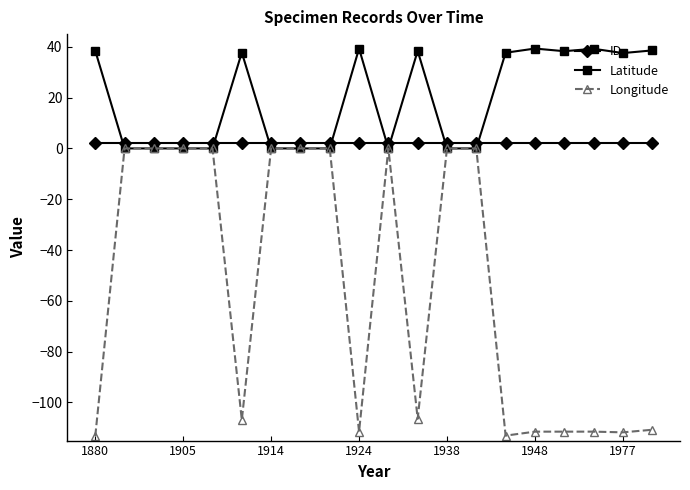

True or false: ID and Longitude intersect in this chart.

False